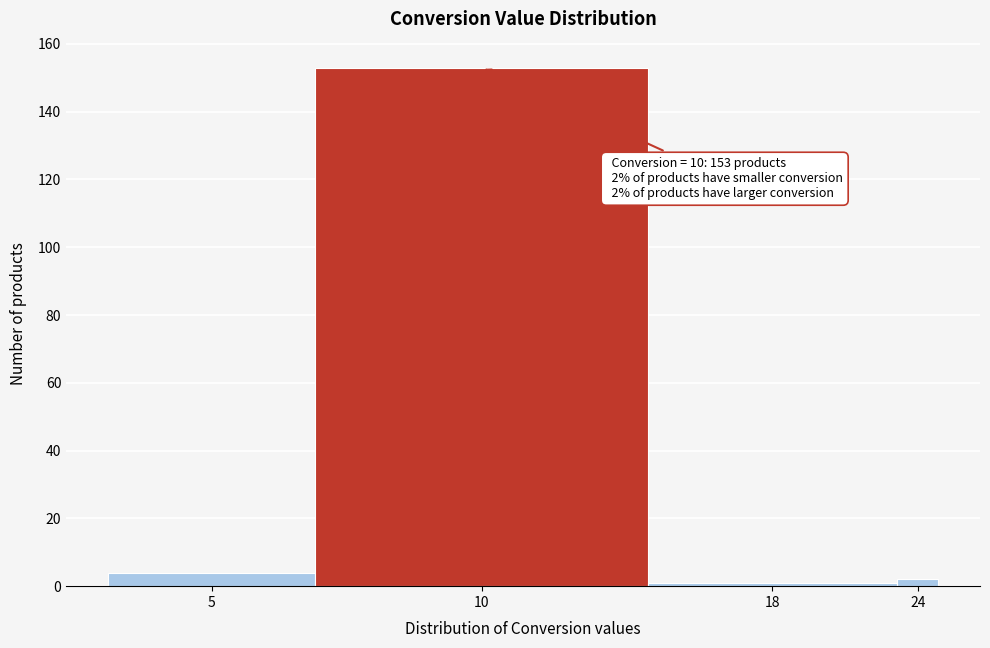

Reading right to left, transcribe all the data shown in this chart.

2	1	153	4